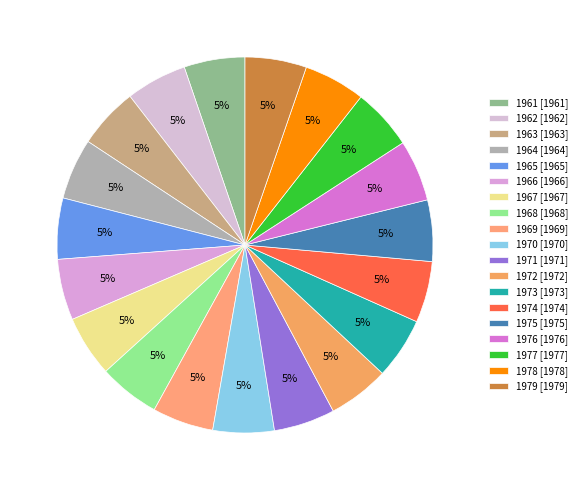

What is the ratio of the value at 1978 to the value at 1979?

1.0